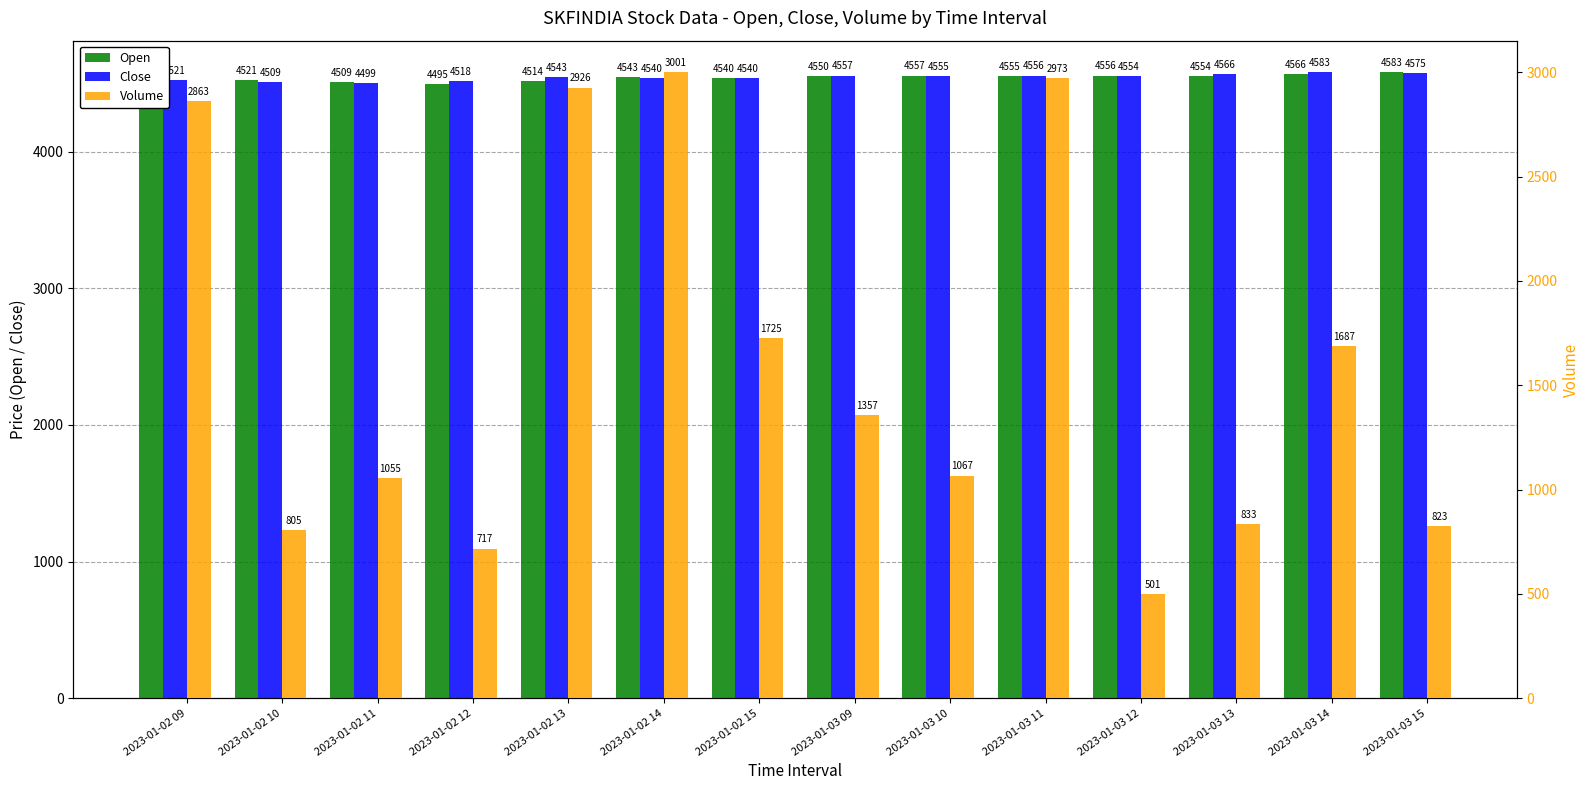

Rank the series by their maximum value, from highest to lowest.

Open, Close, Volume